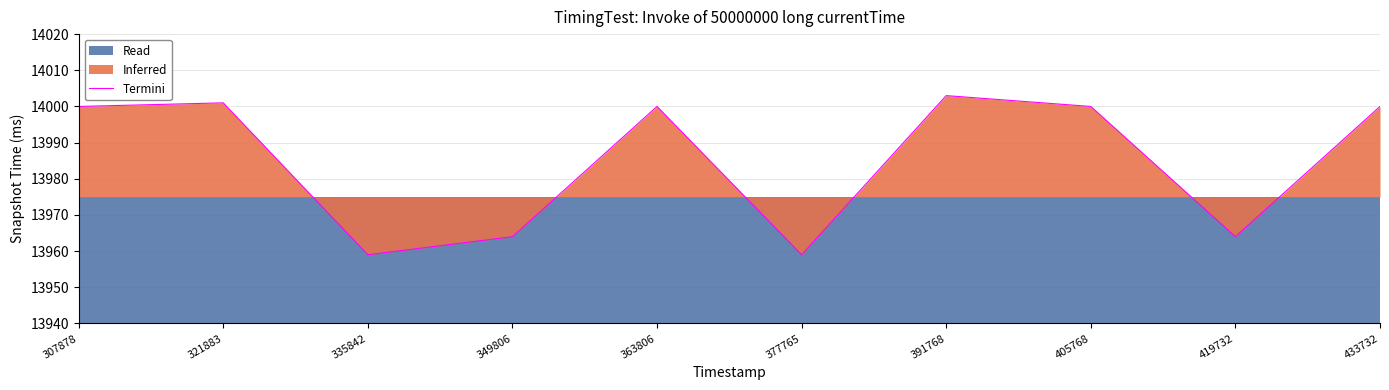

Where does the data first go above 14000?

321883